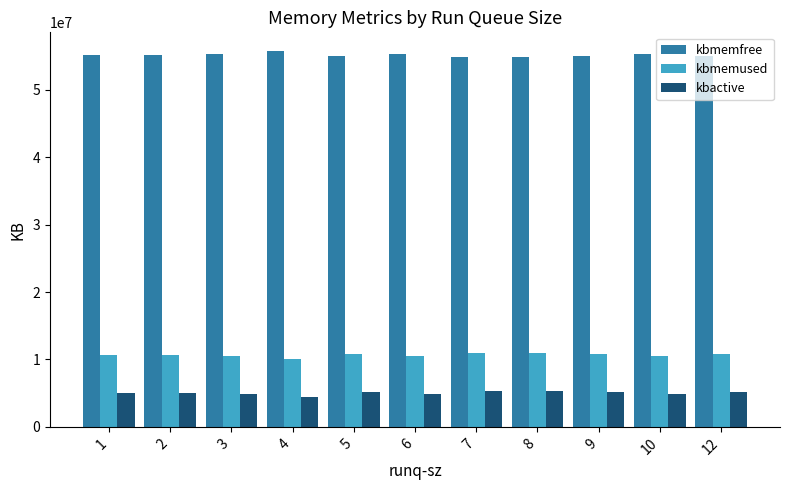

Read the kbactive value at 7.

5292580.0